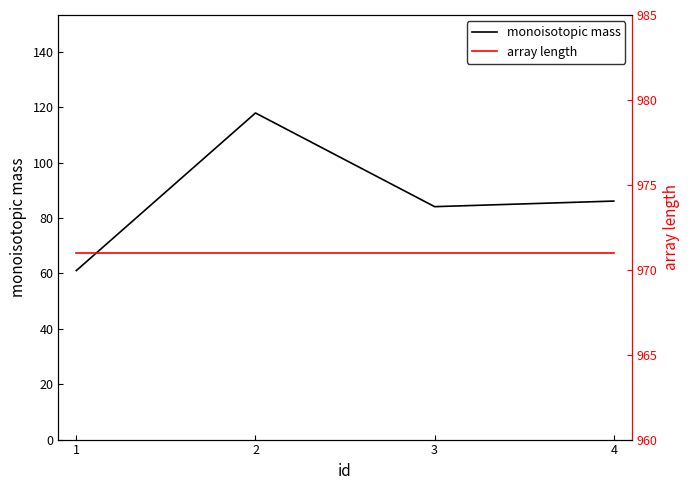

What is the minimum value shown in the chart?

61.0